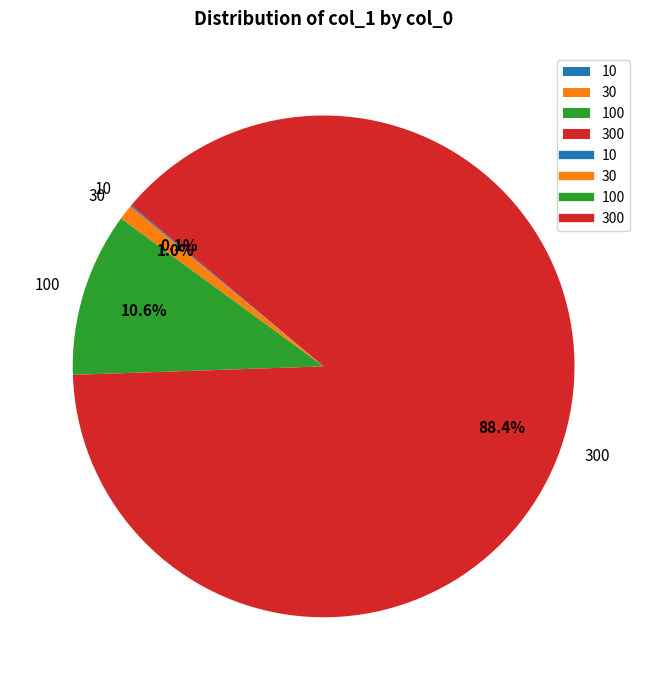

Which slice is the largest?

300